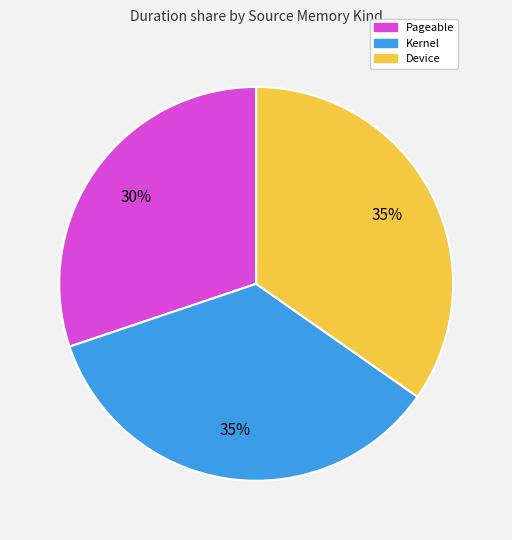

To the nearest percent, what is the average slice percentage?

33%